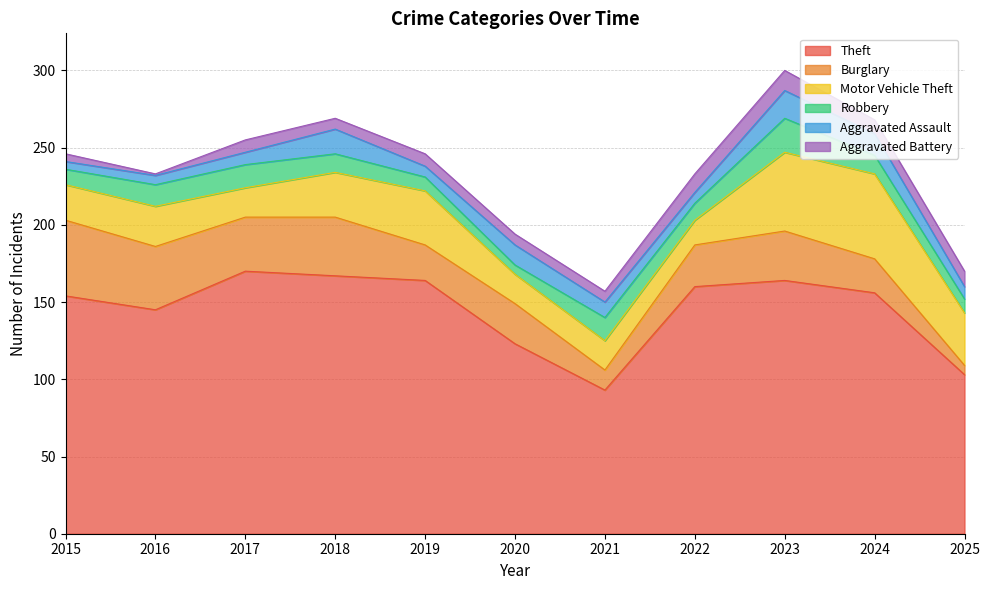

Which series ends up on top after the final intersection of Aggravated Assault and Burglary?

Aggravated Assault